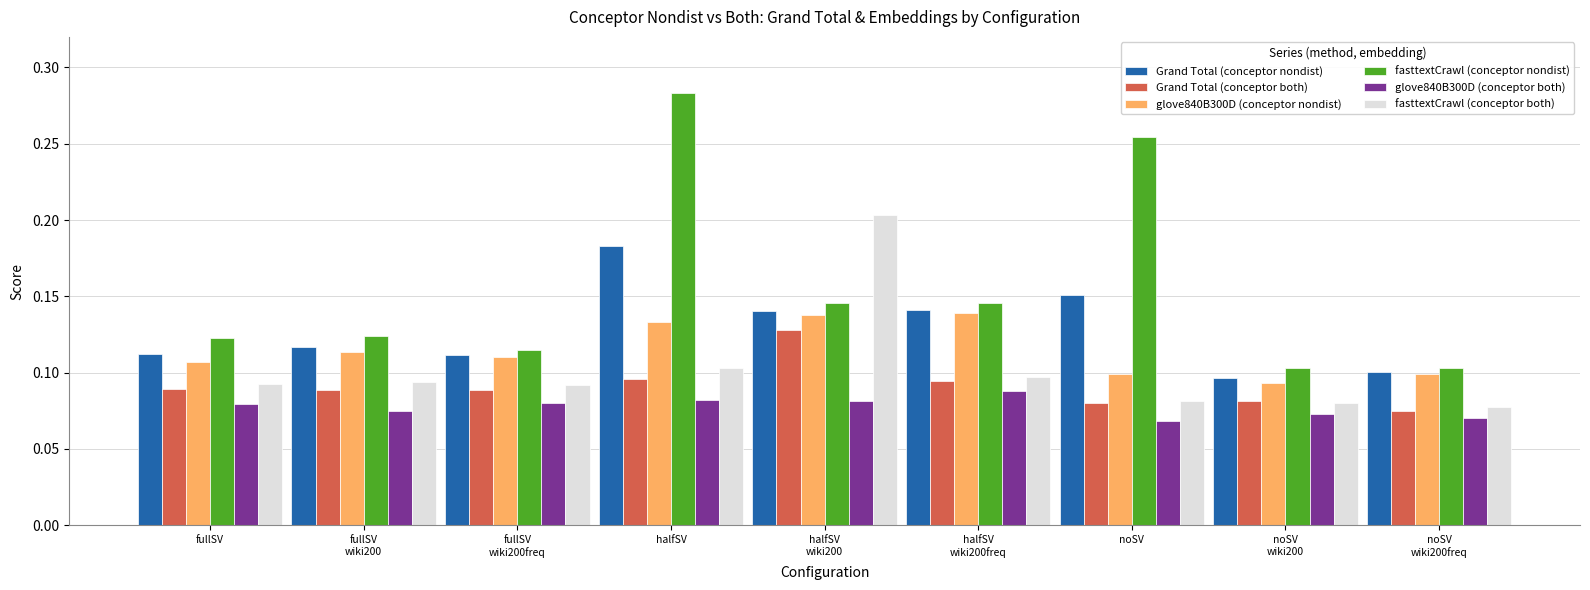

Which series changed the most between fullSV
wiki200freq and halfSV?

fasttextCrawl (conceptor nondist)